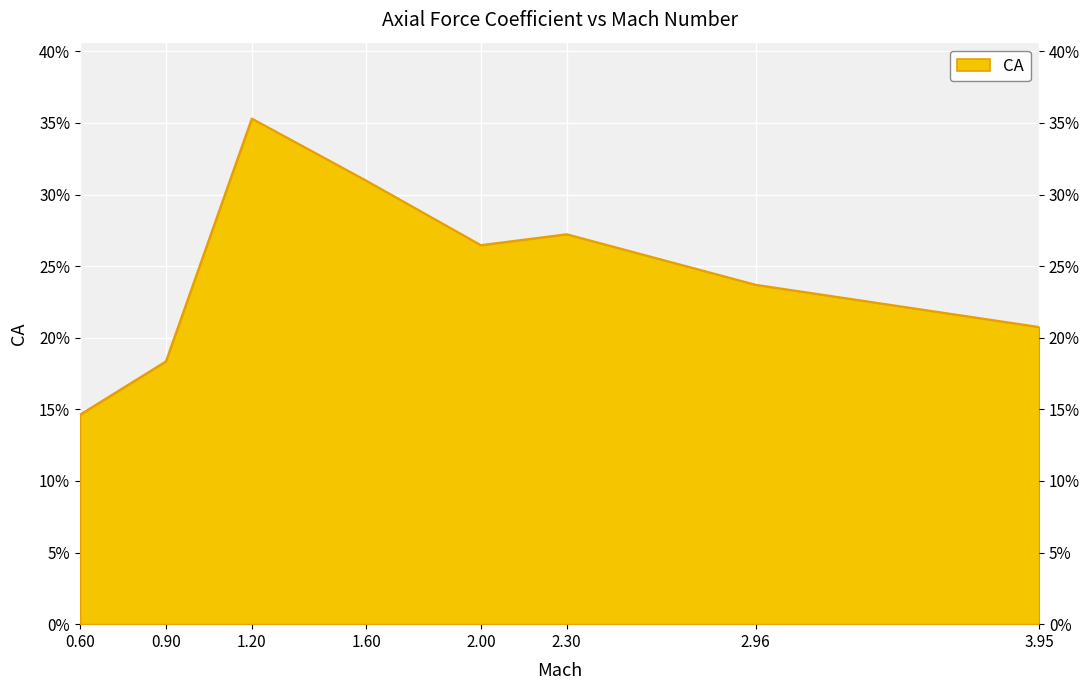

How many lines are shown in the chart?

1